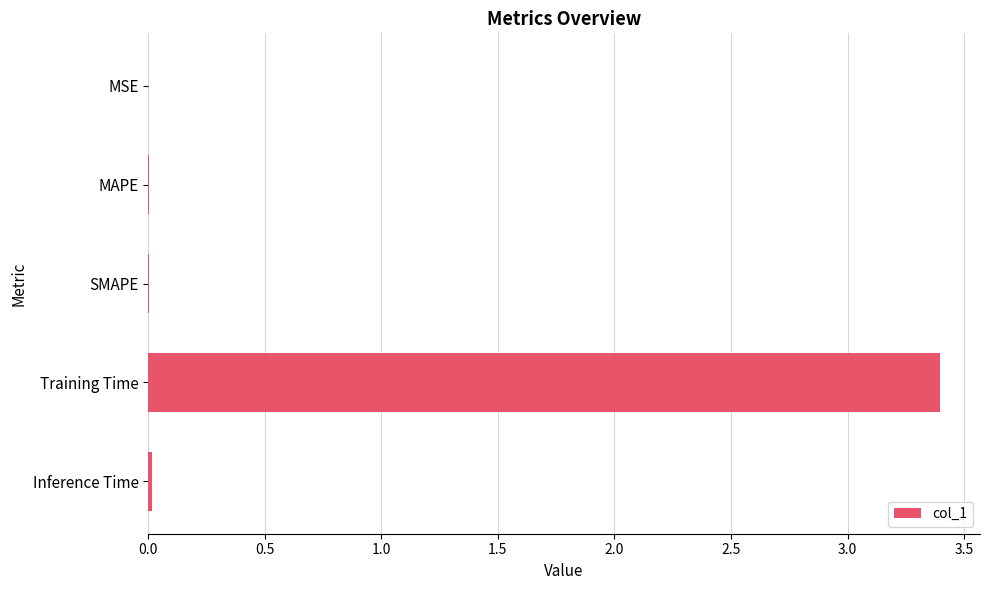

Is it true that the value at Training Time is 5.6?

False